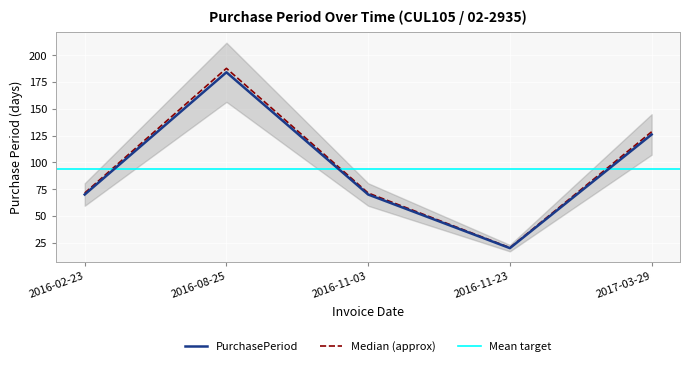

What is the sum of the values at 2016-08-25 and 2017-03-29?

310